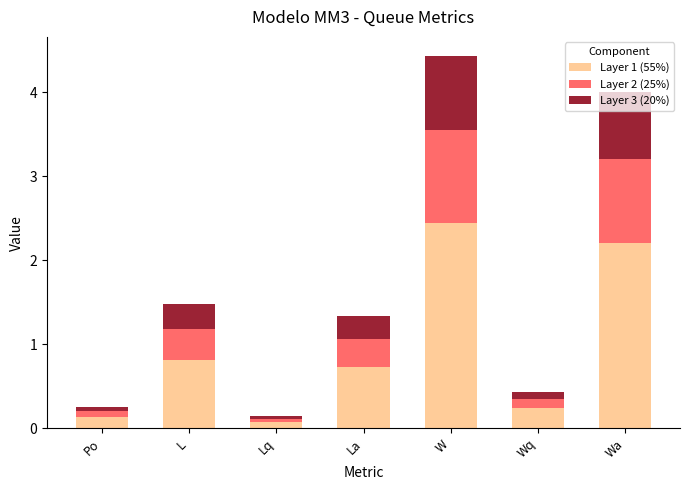

True or false: Layer 1 (55%) has a value of 1.0 at Wa.

False